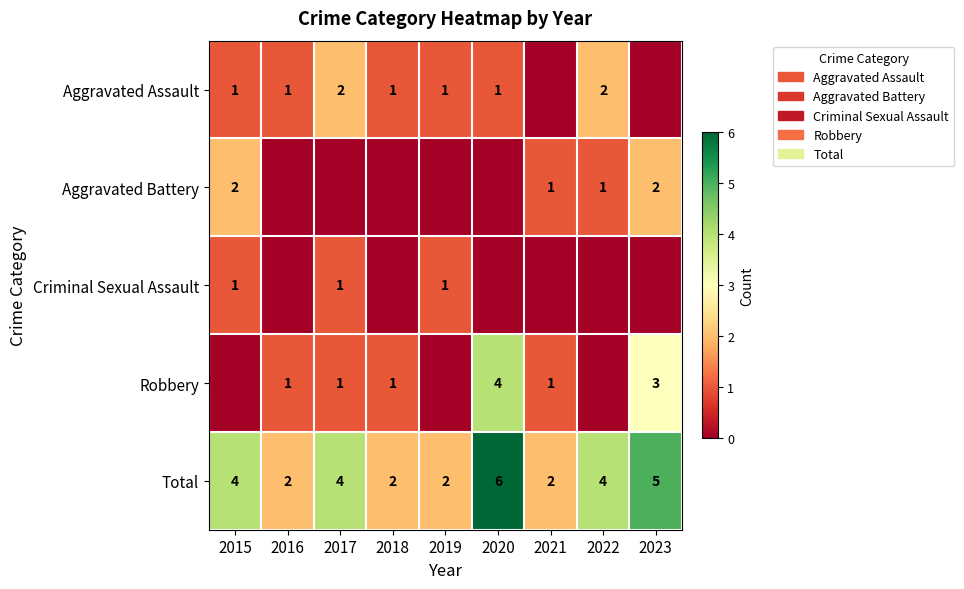

True or false: Total has a value of 4 at 2018.

False